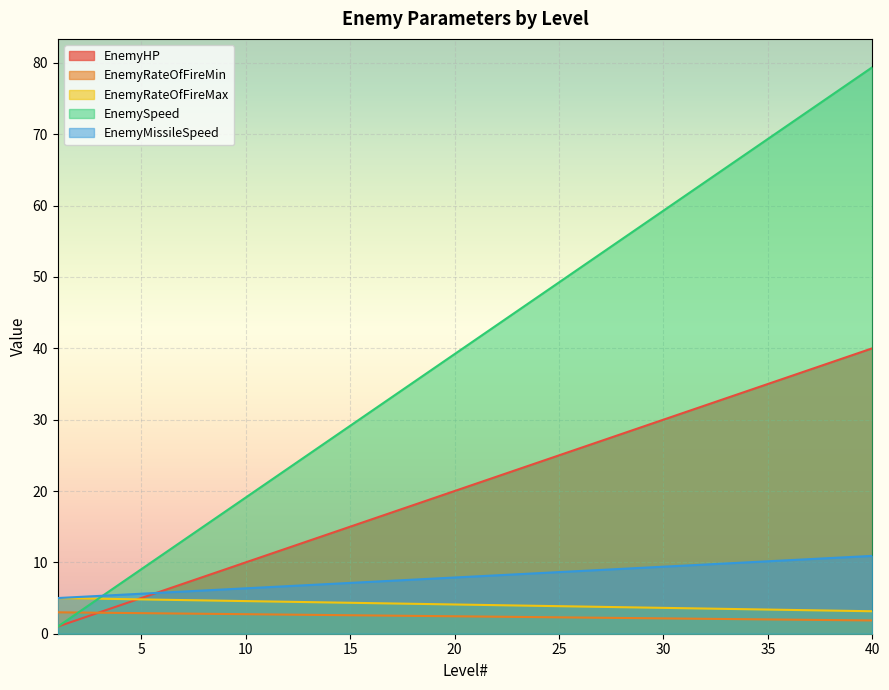

What are all the series names shown in the legend?

EnemyHP, EnemyRateOfFireMin, EnemyRateOfFireMax, EnemySpeed, EnemyMissileSpeed